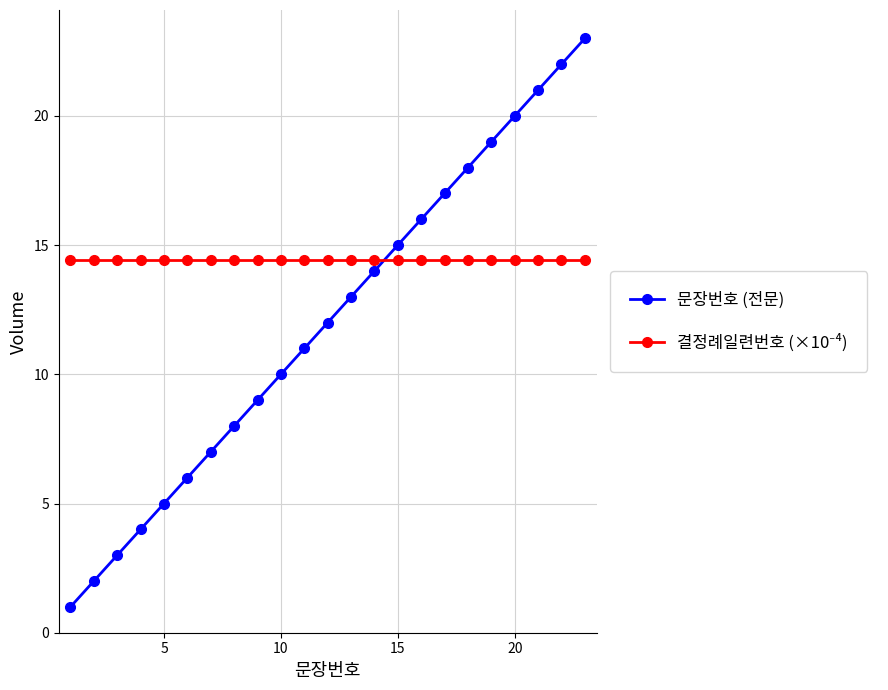

True or false: 문장번호 (전문) has more than 0 interior local peaks.

False